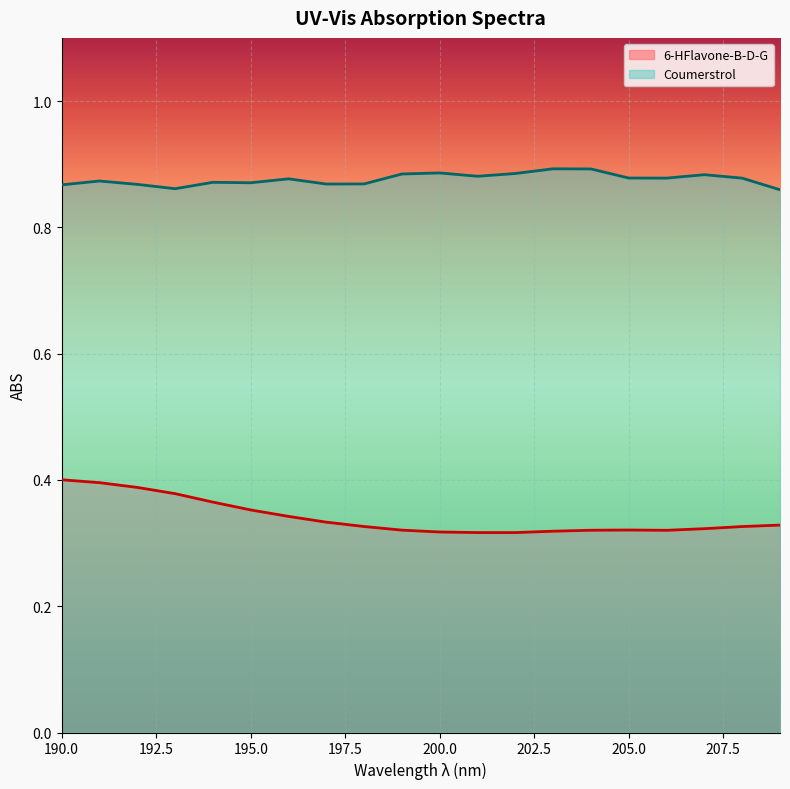

At which category is the sum across all series the highest?

191